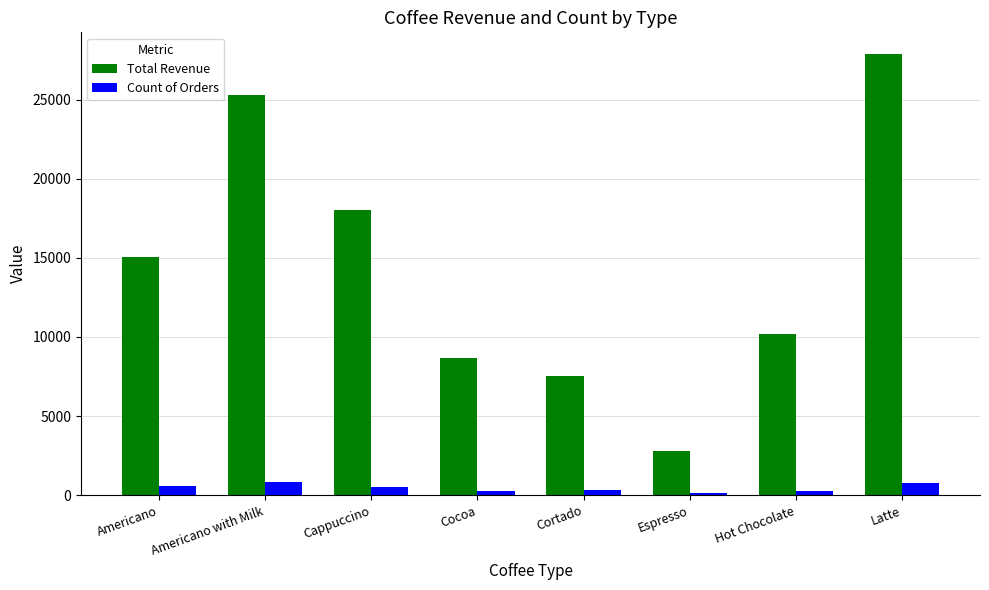

The value of Total Revenue at Hot Chocolate is 16427.3. True or false?

False